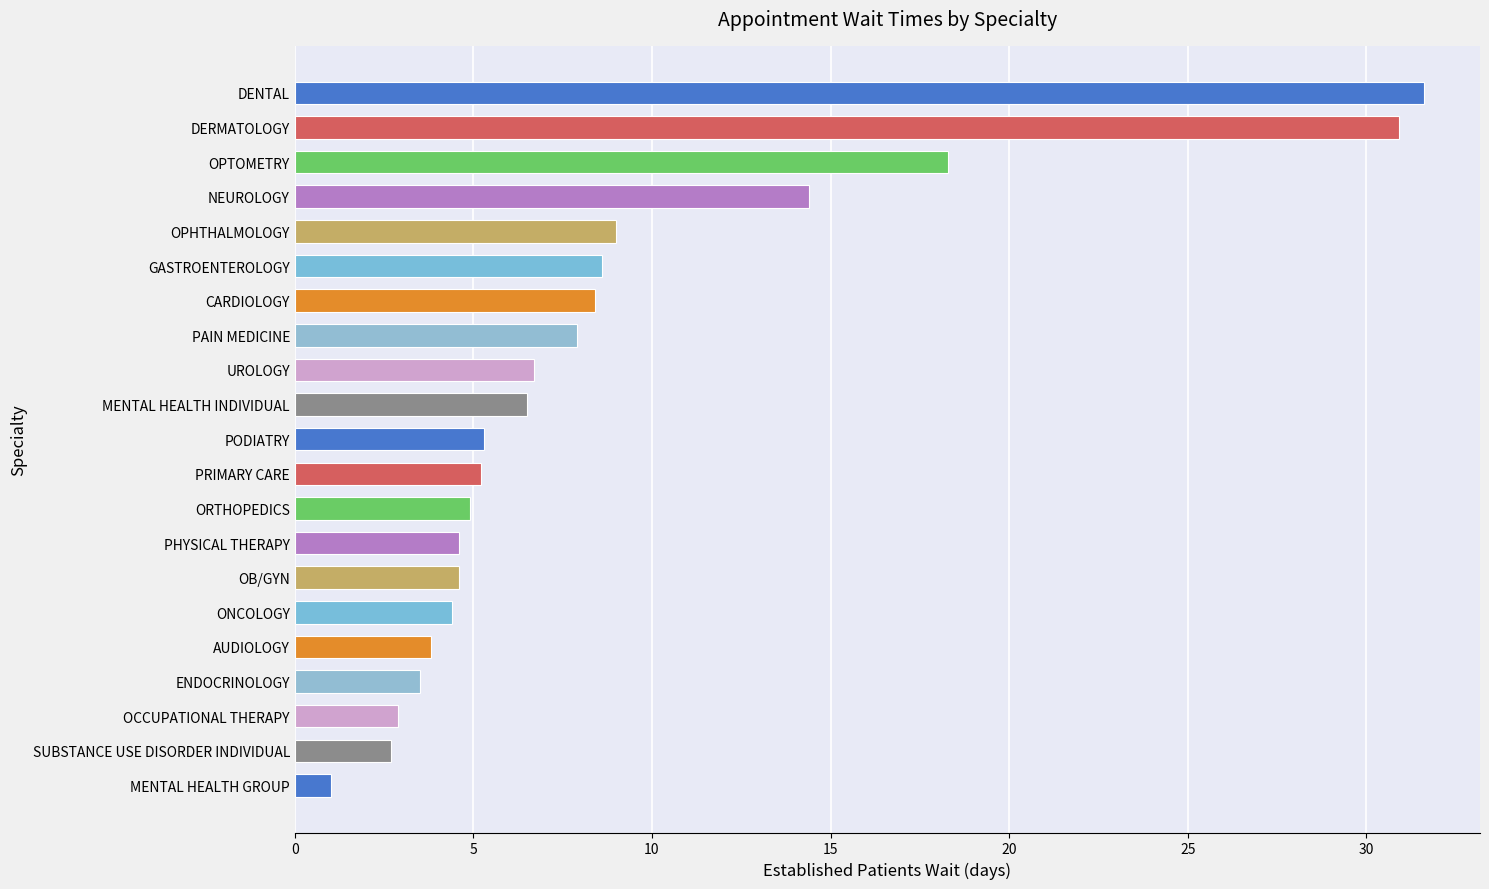

What is the value of the 12th bar from the top?

5.2